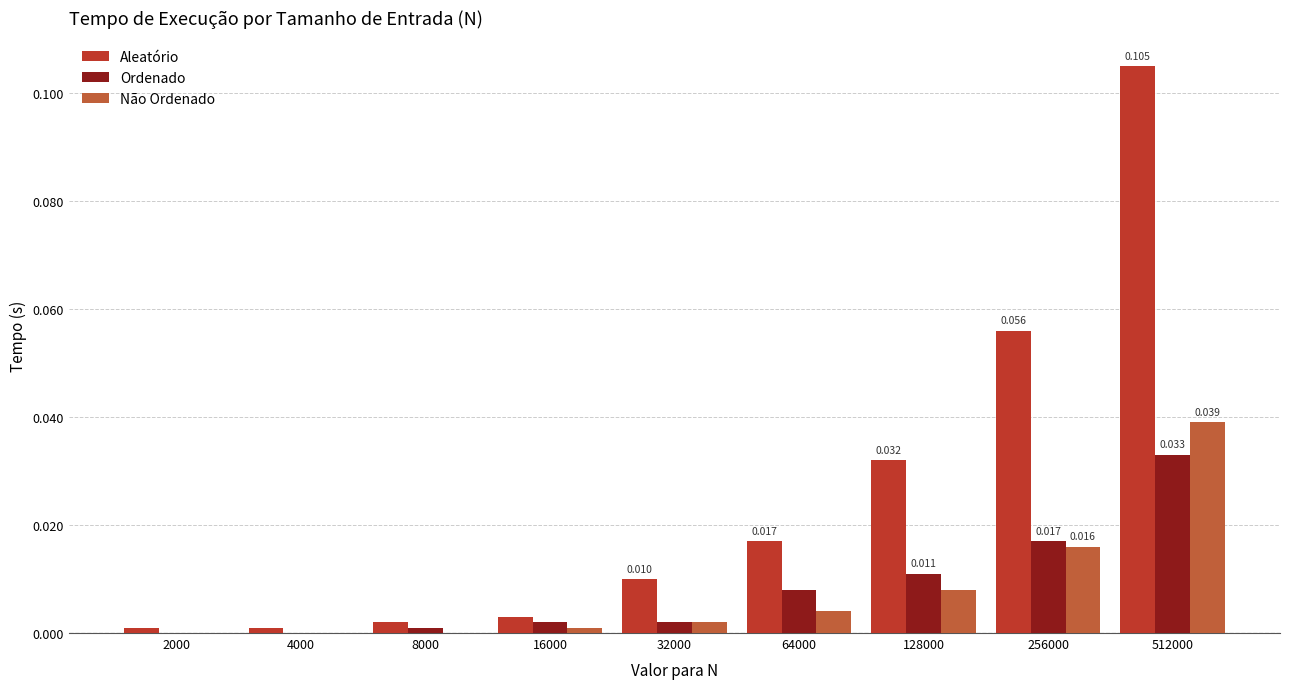

Which series has the largest total across all categories?

Aleatório